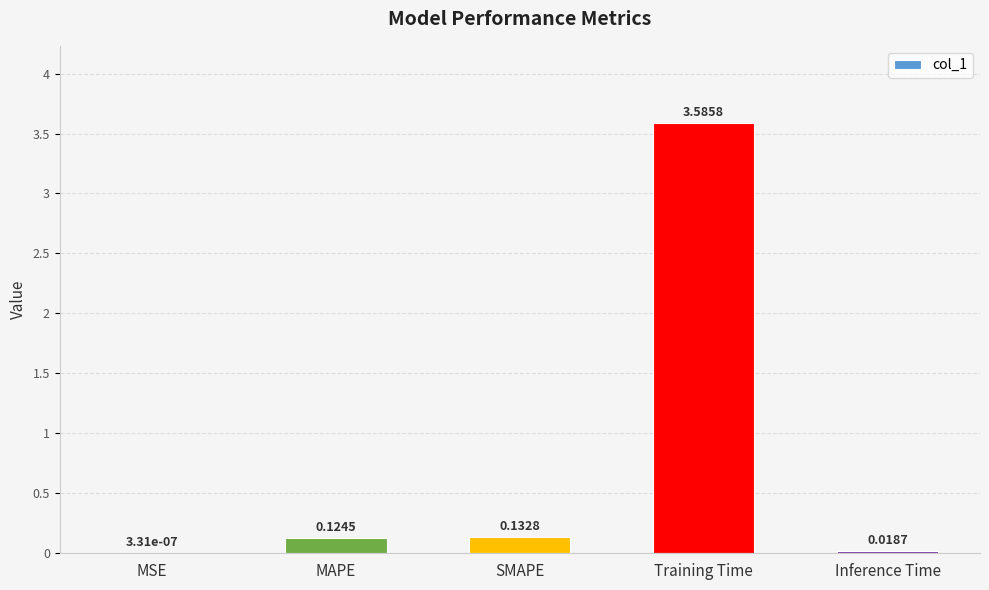

Which category has the highest value across all series?

Training Time